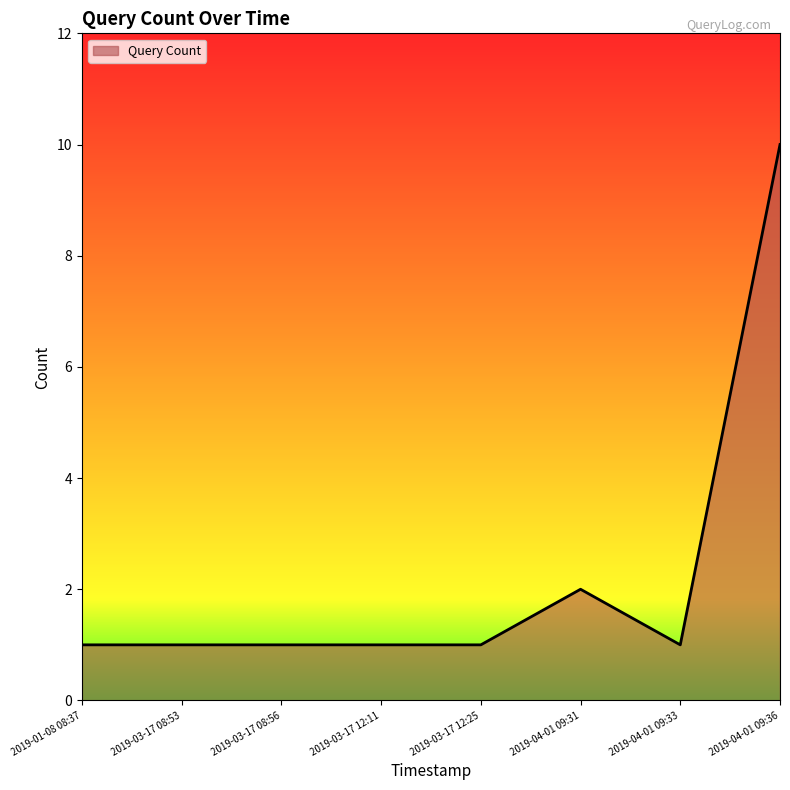

Which label corresponds to the largest value in the chart?

2019-04-01 09:36